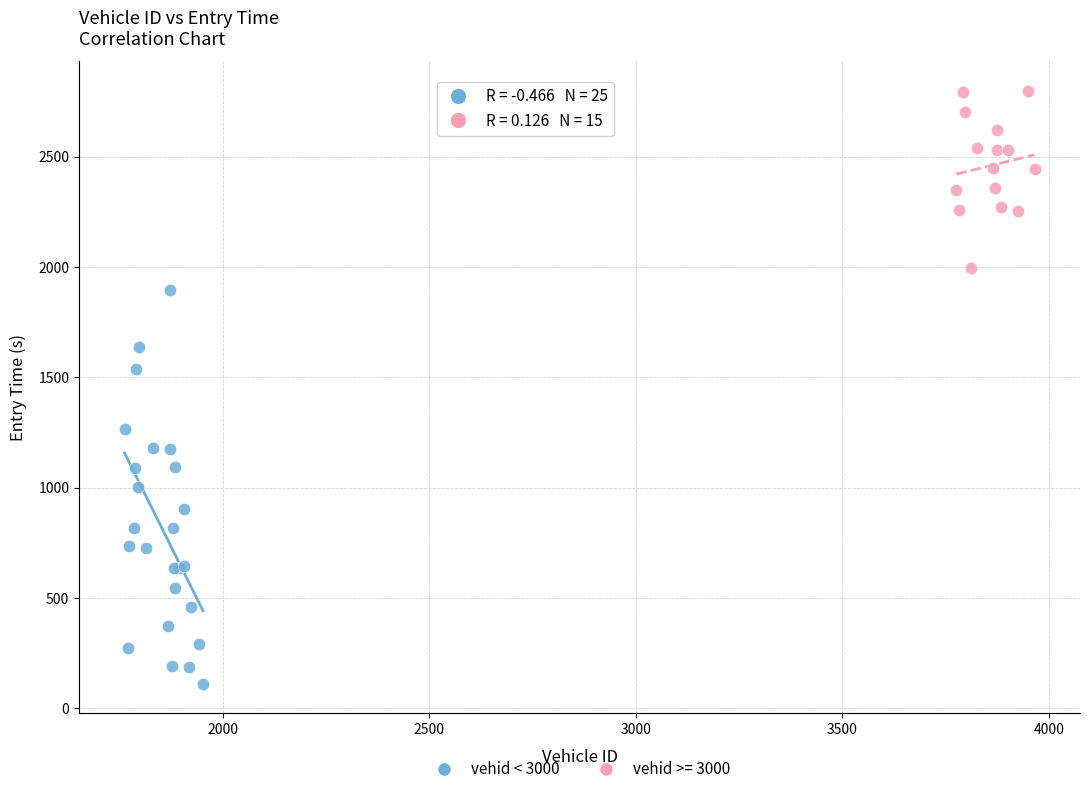

Which series reaches the minimum Y coordinate?

vehid < 3000